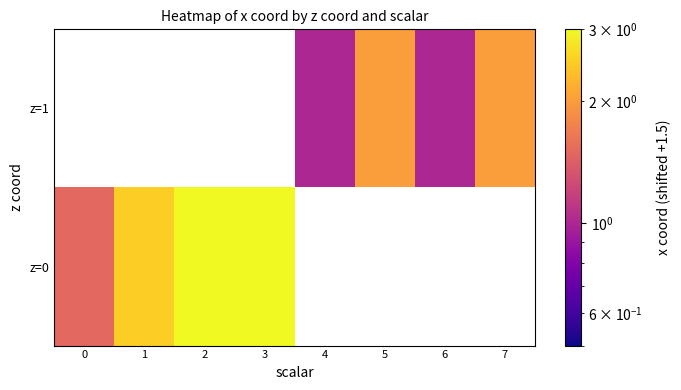

How many positive values does the z=0 series have?

4